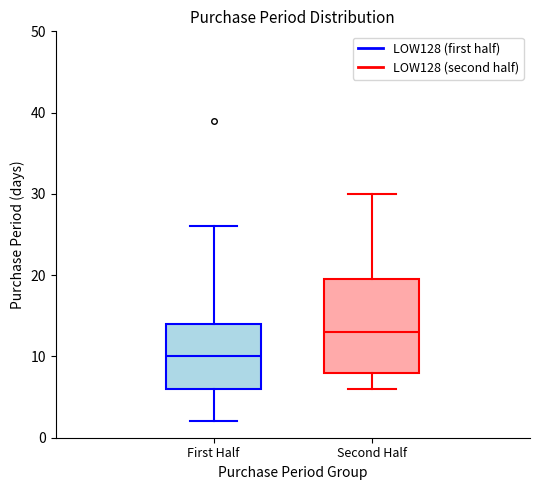

Reading left to right, transcribe this box plot: for each box, give where its median line is, the range the box spans, and where its two whiskers end, as read against the y-axis. The values are not printed on the chart, so give them approximately, as read against the axis.

First Half: median 10, box 6 to 14, whiskers 2 to 26
Second Half: median 13, box 8 to 20, whiskers 6 to 30